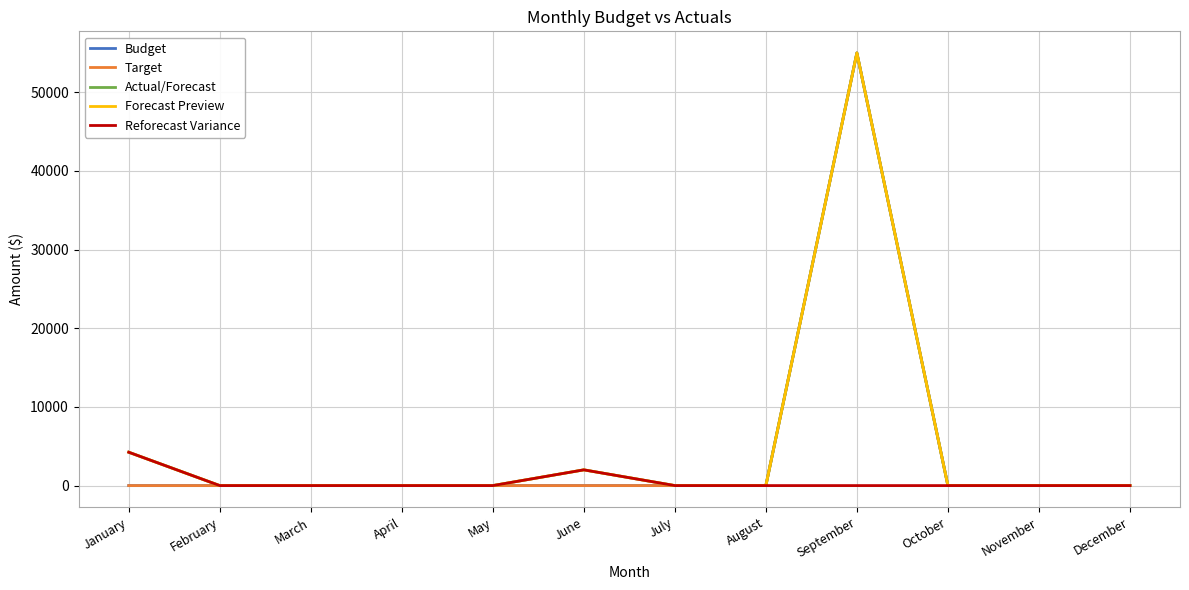

Is this an area chart (filled region under the line)?

No